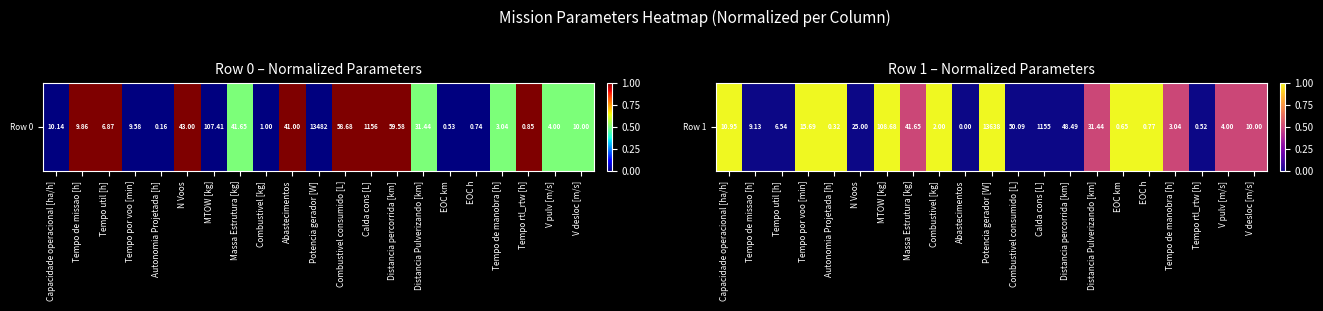

Reading left to right, list all the values displayed in this chart.

Capacidade operacional [ha/h]=1.0	Tempo de missao [h]=0.0	Tempo util [h]=0.0	Tempo por voo [min]=1.0	Autonomia Projetada [h]=1.0	N Voos=0.0	MTOW [kg]=1.0	Massa Estrutura [kg]=0.5	Combustivel [kg]=1.0	Abastecimentos=0.0	Potencia gerador [W]=1.0	Combustivel consumido [L]=0.0	Calda cons [L]=0.0	Distancia percorrida [km]=0.0	Distancia Pulverizando [km]=0.5	EOC km=1.0	EOC h=1.0	Tempo de manobra [h]=0.5	Tempo rtl_rtw [h]=0.0	V pulv [m/s]=0.5	V desloc [m/s]=0.5